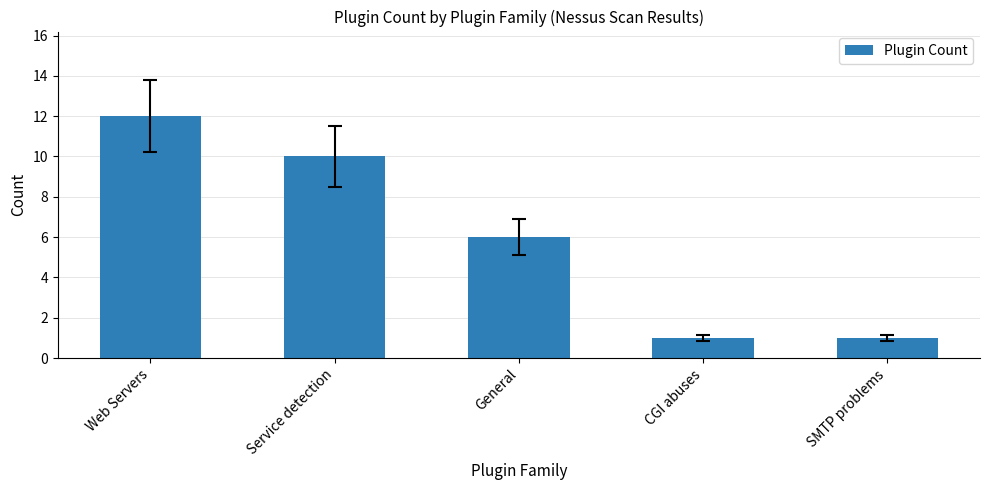

The value at CGI abuses is 1. True or false?

True